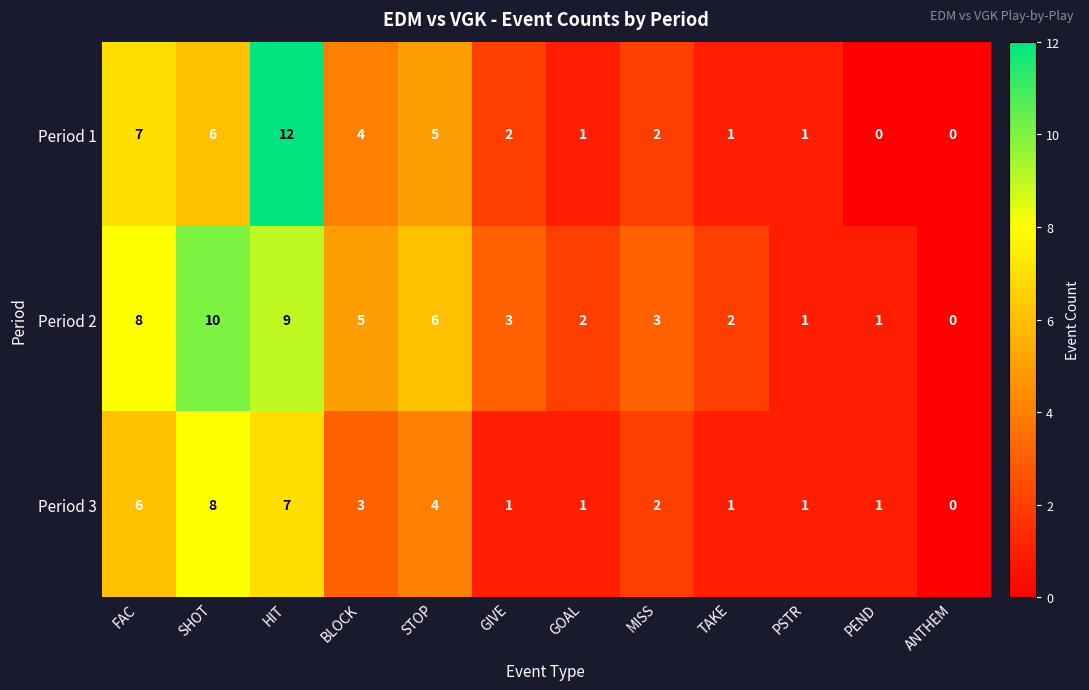

At which label is Period 2 closest to 5?

BLOCK